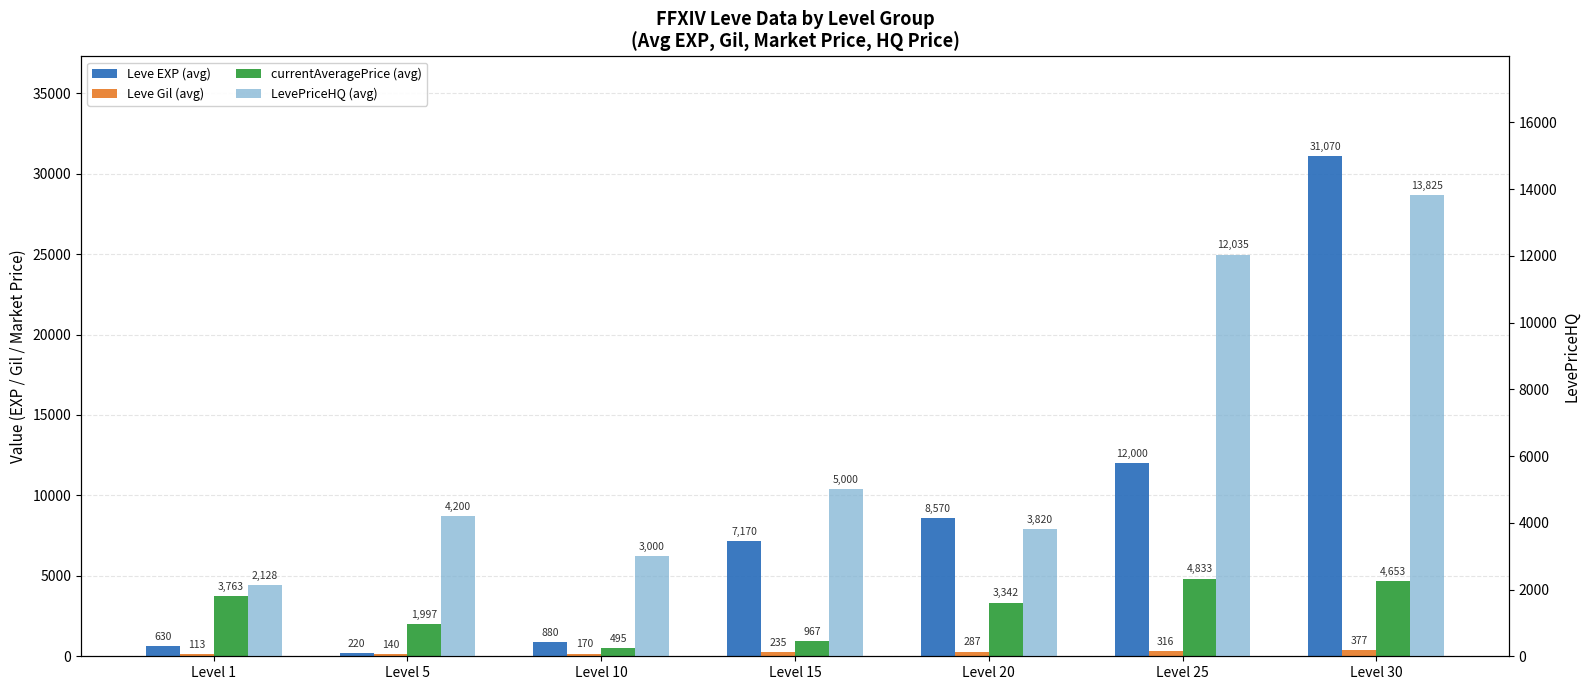

What is the minimum value for LevePriceHQ (avg)?

2128